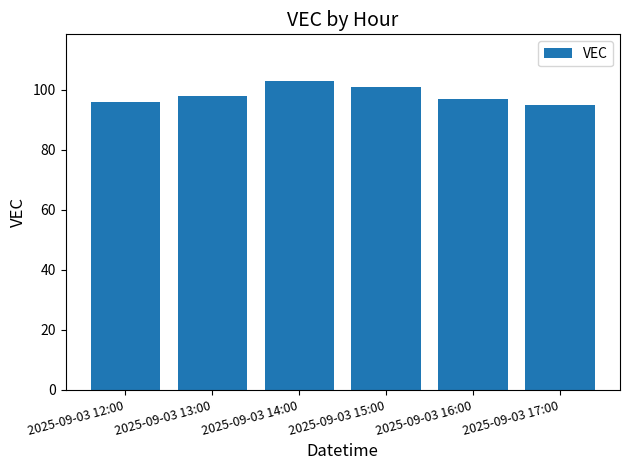

Does the chart contain any negative values?

No